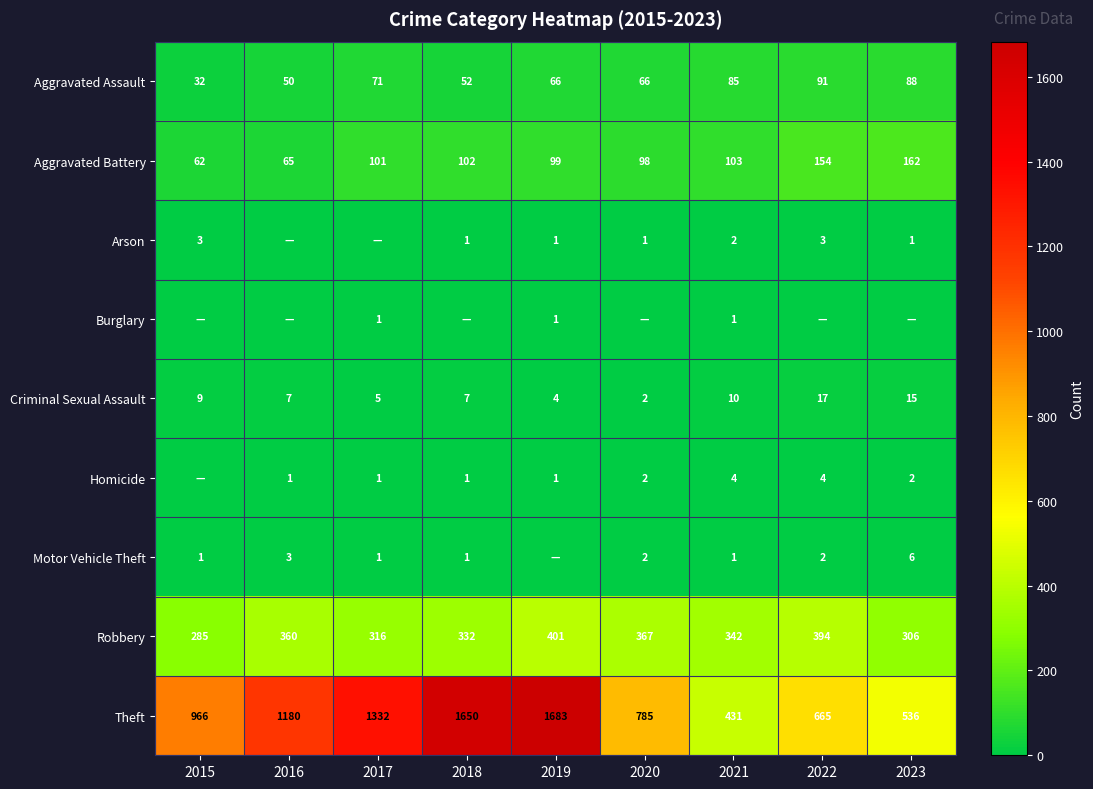

What is the sum of the Theft values at 2020 and 2023?

1321